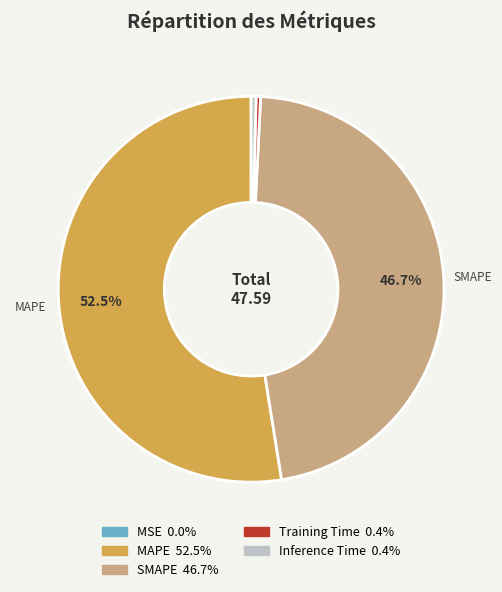

Does any single category account for the majority?

Yes